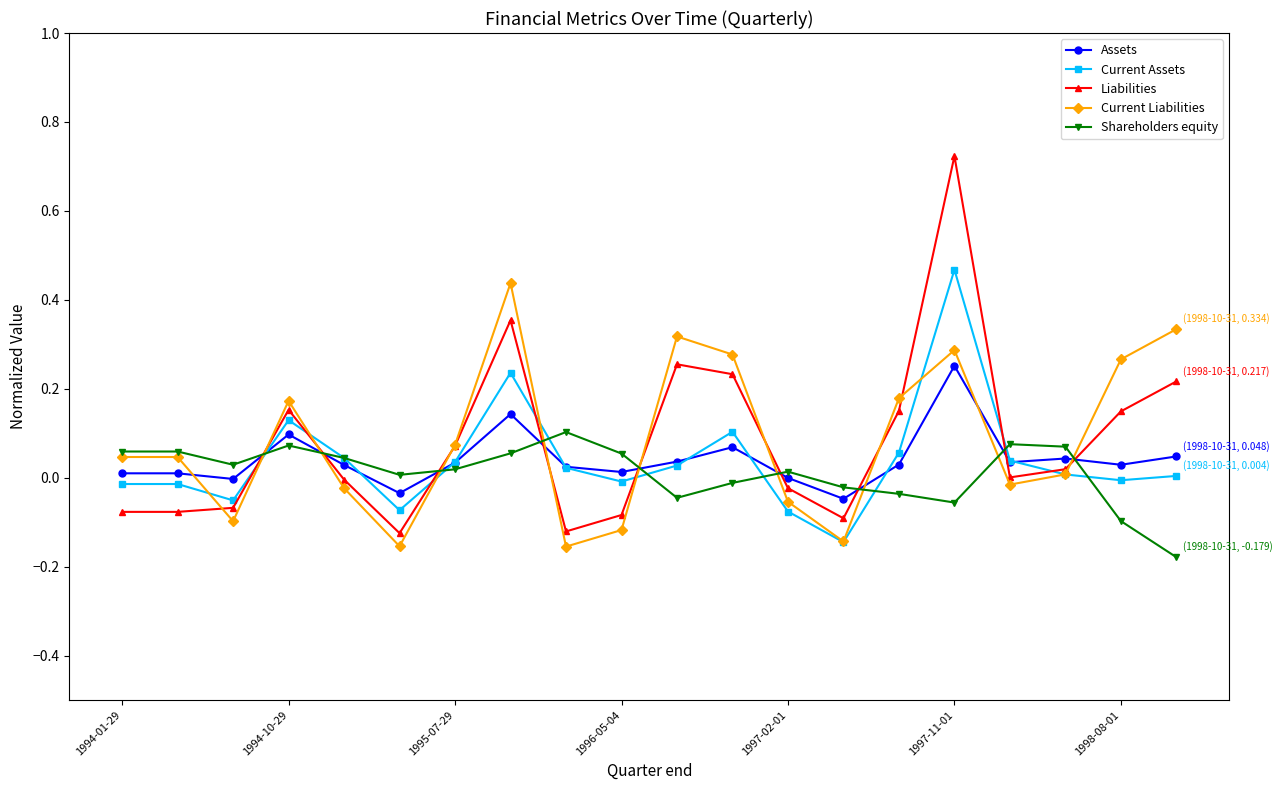

True or false: Liabilities has more than 1 points higher than both neighbors.

True